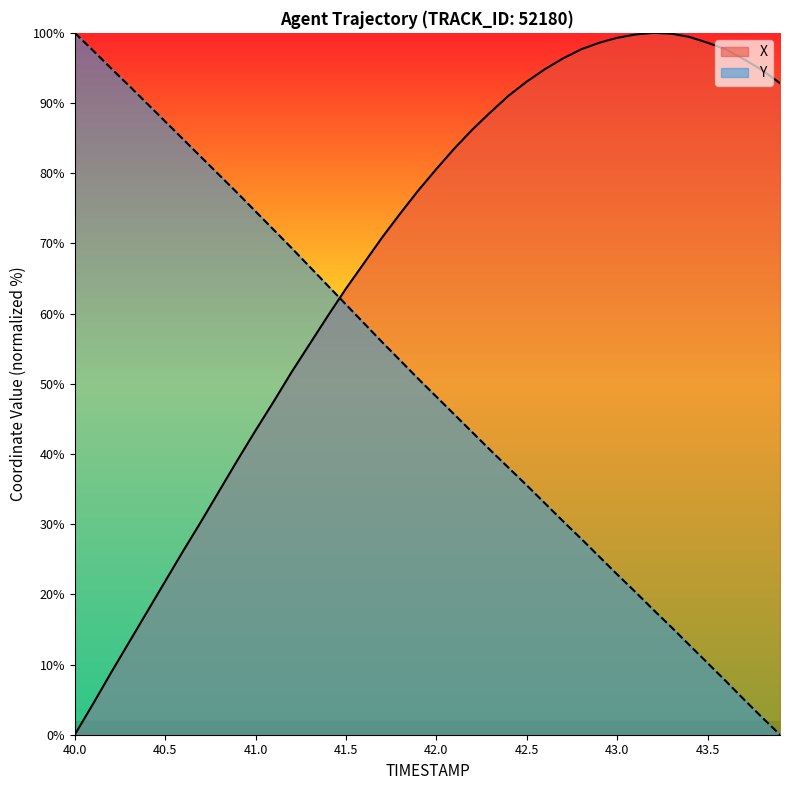

What is the maximum value for X?

100.0